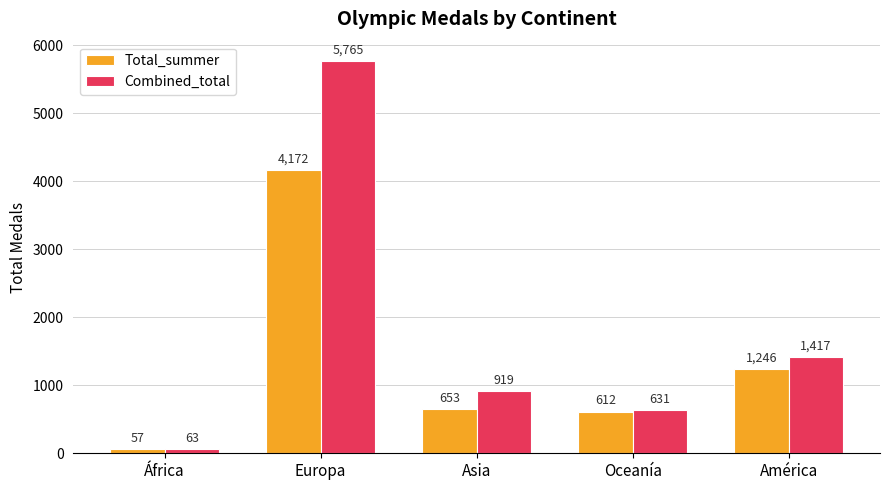

What are all the series names shown in the legend?

Total_summer, Combined_total